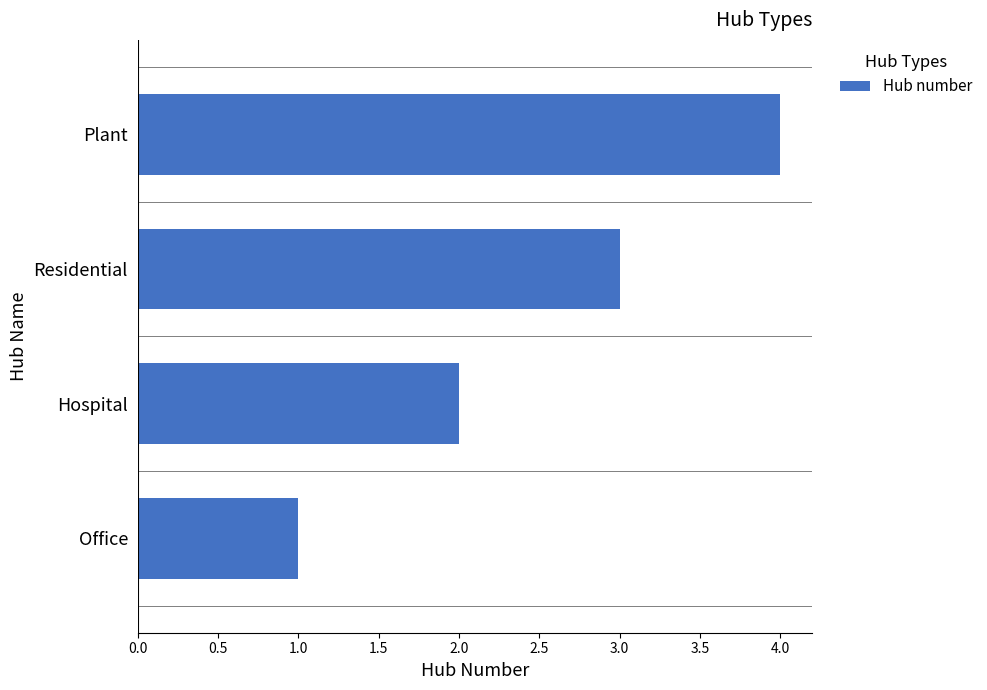

List the labels in order of value, largest first.

Plant, Residential, Hospital, Office